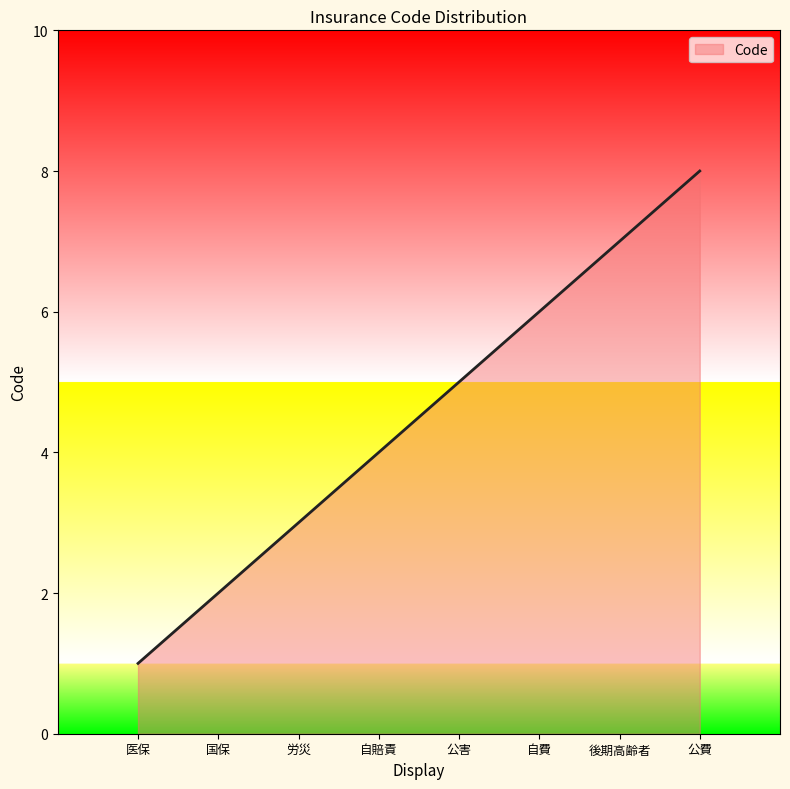

What is the sum of the values at 自賠責 and 労災?

7